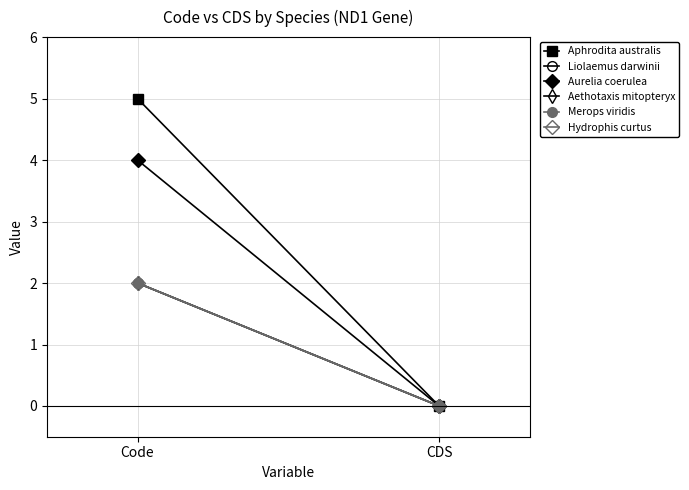

How many lines are shown in the chart?

6